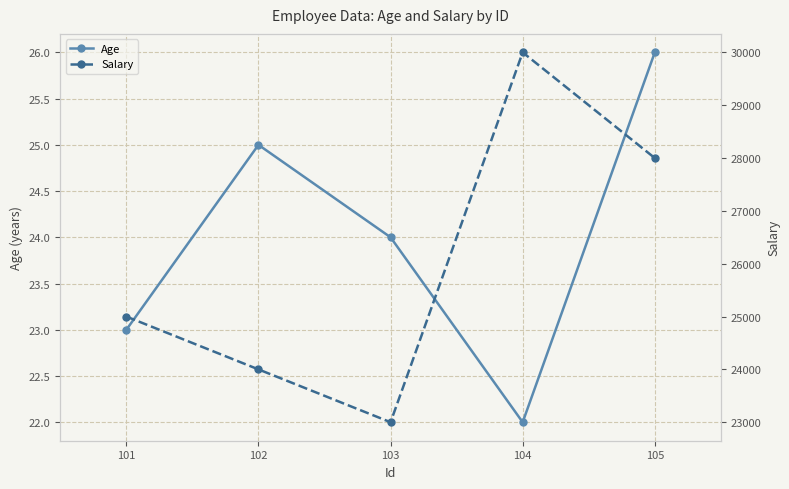

What is the highest value of the Age series?

26